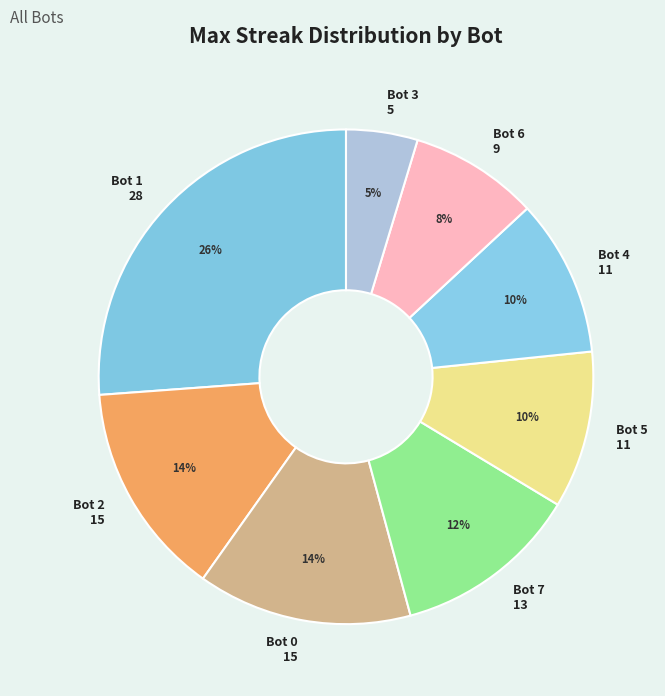

To the nearest percent, what is the difference between the largest and smallest slice percentages?

21%